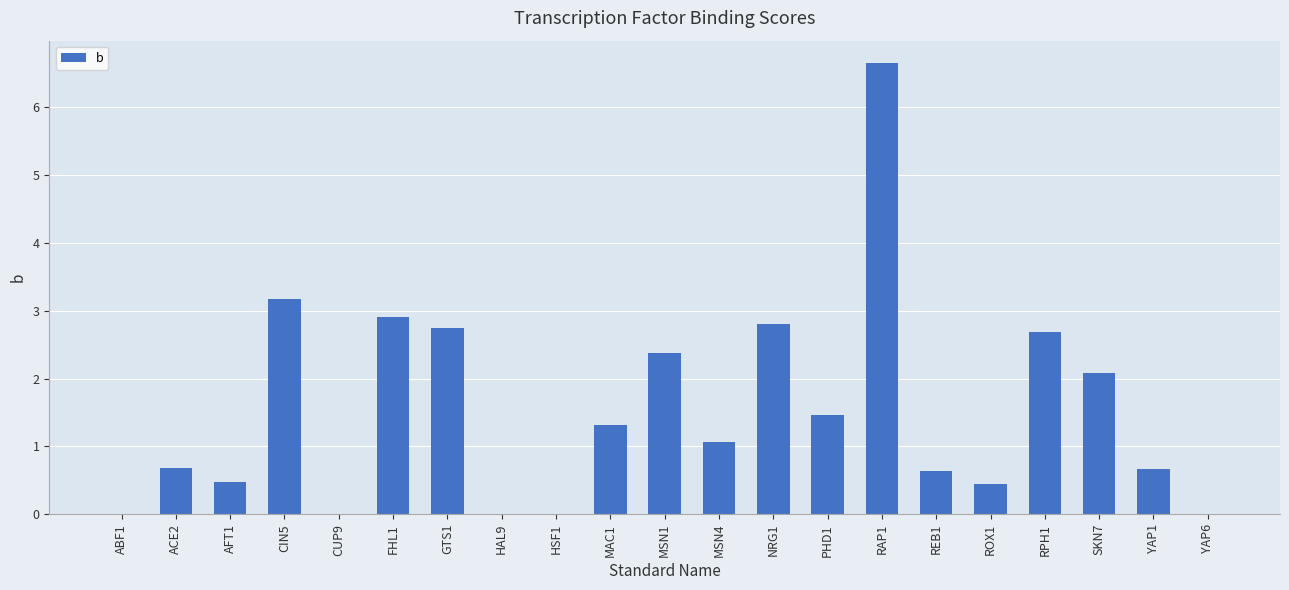

What is the change in value from HAL9 to MSN1?

+2.4